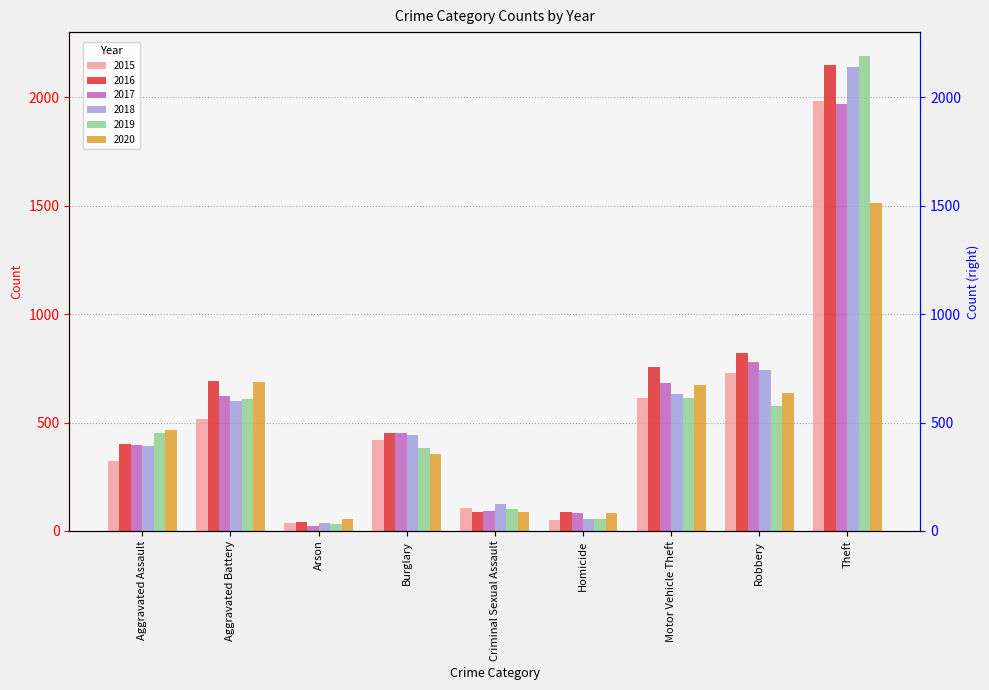

What position from the right is Aggravated Battery?

8